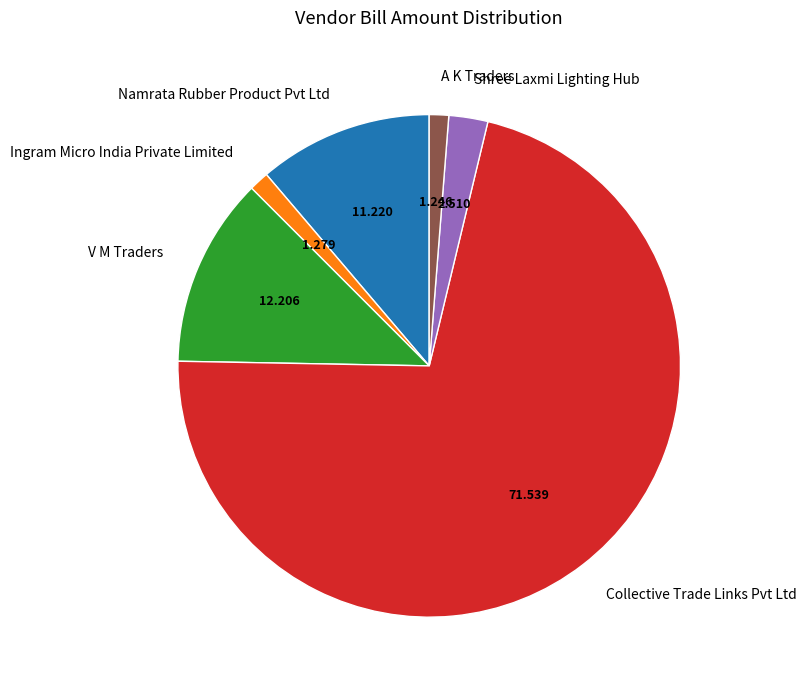

Combined, do V M Traders and Ingram Micro India Private Limited account for over 50%?

No